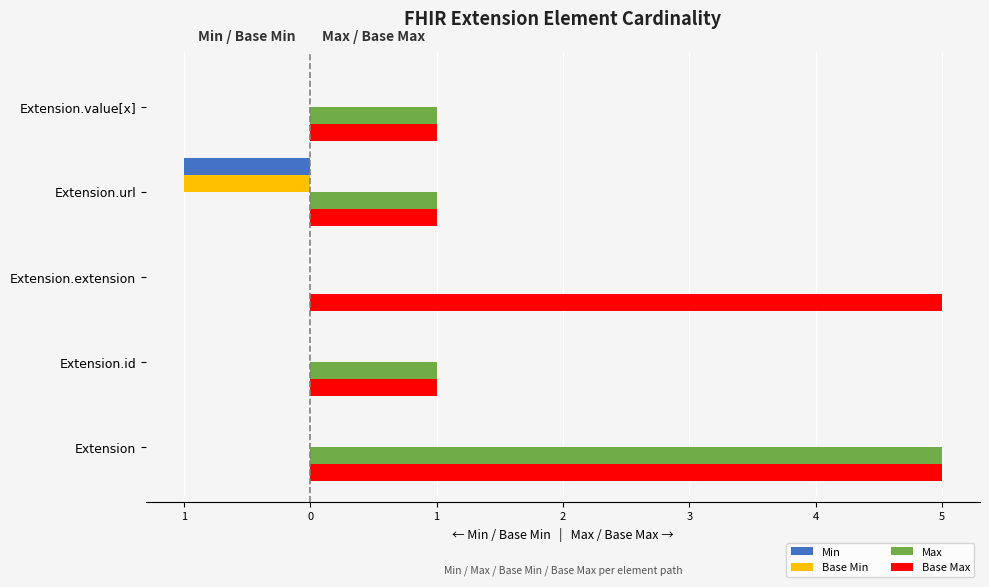

What is the label of the 4th bar from the right?

Extension.id